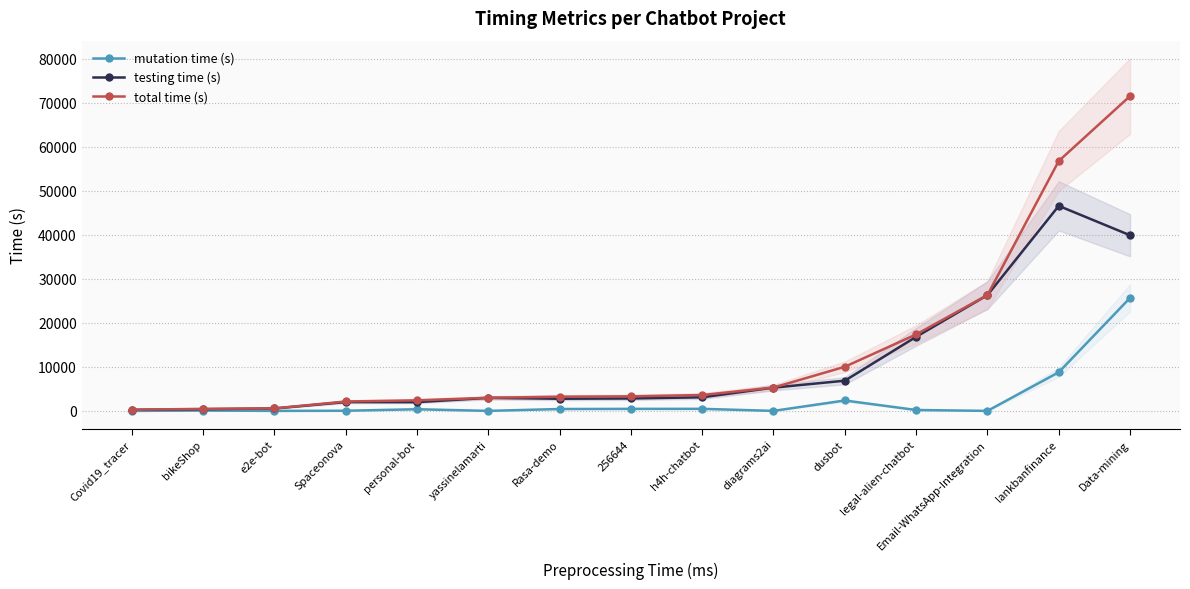

What is the difference between the total time (s) values at diagrams2ai and dusbot?

4722.7